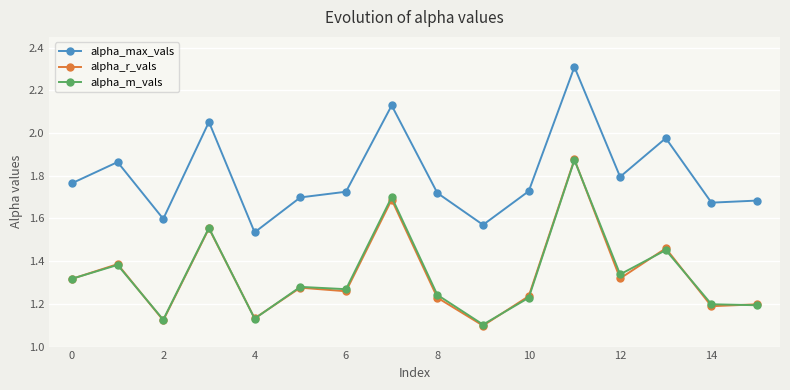

What are all the series names shown in the legend?

alpha_max_vals, alpha_r_vals, alpha_m_vals